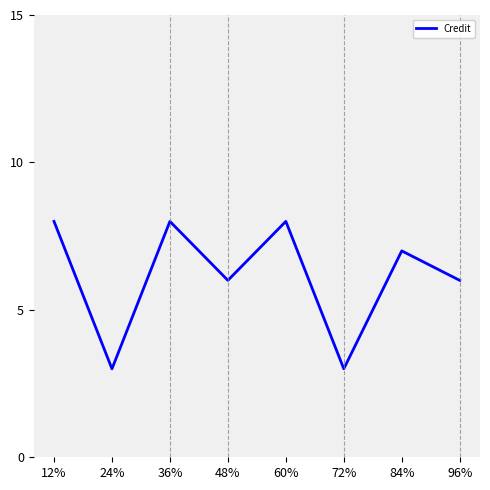

What position from the left is 60%?

5